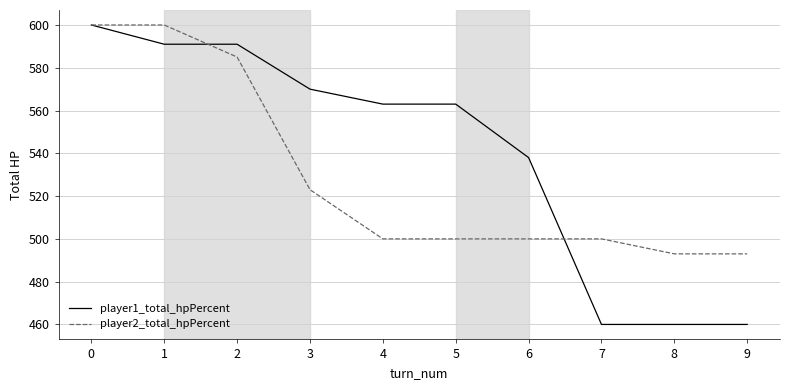

What are all the series names shown in the legend?

player1_total_hpPercent, player2_total_hpPercent